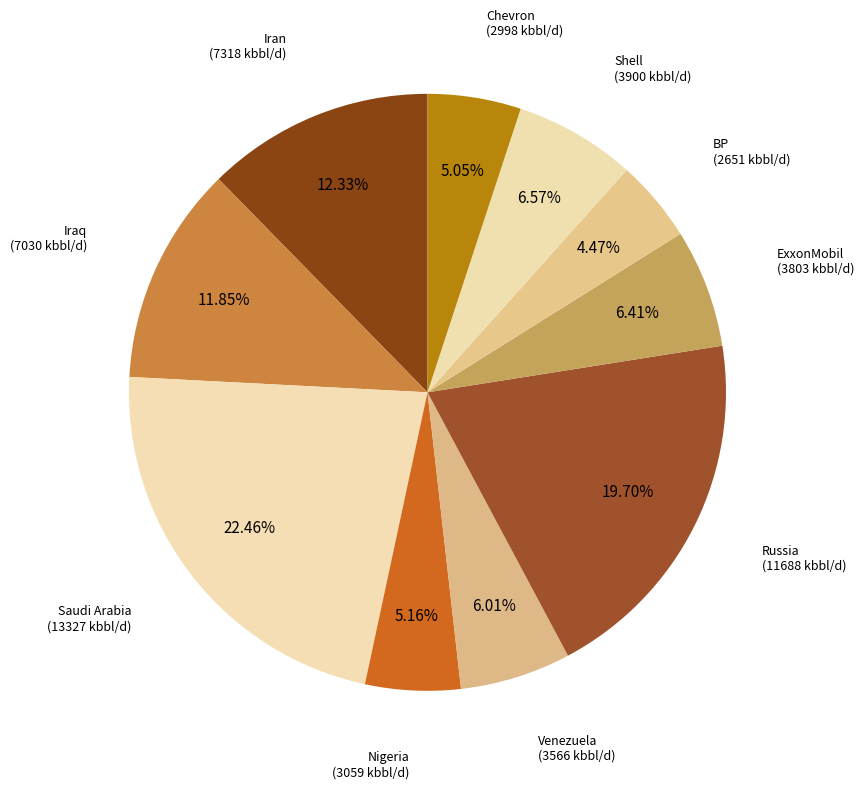

Is Iran the majority of the pie?

No